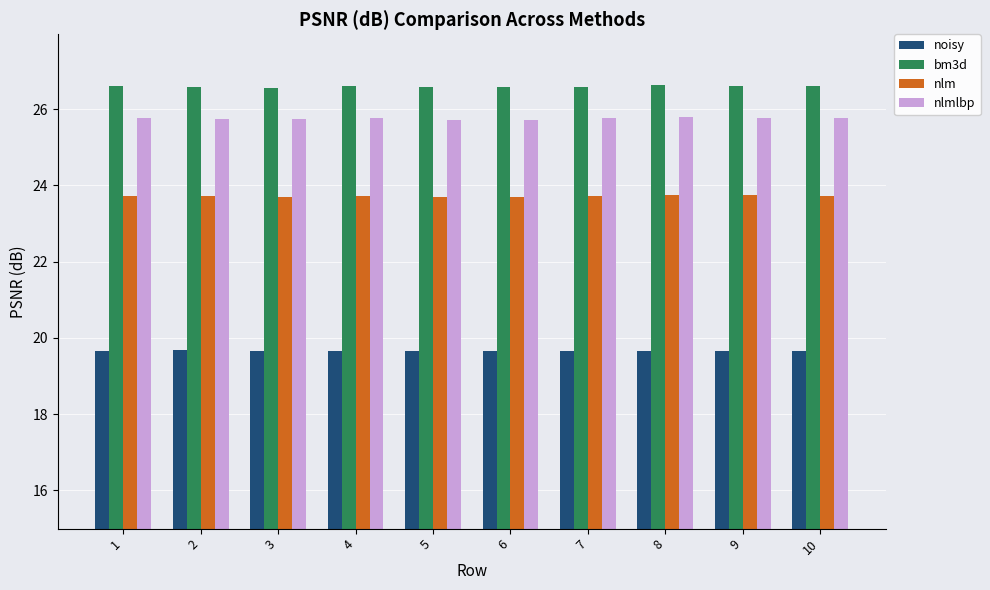

At 4, list the series in order from smallest to largest.

noisy, nlm, nlmlbp, bm3d